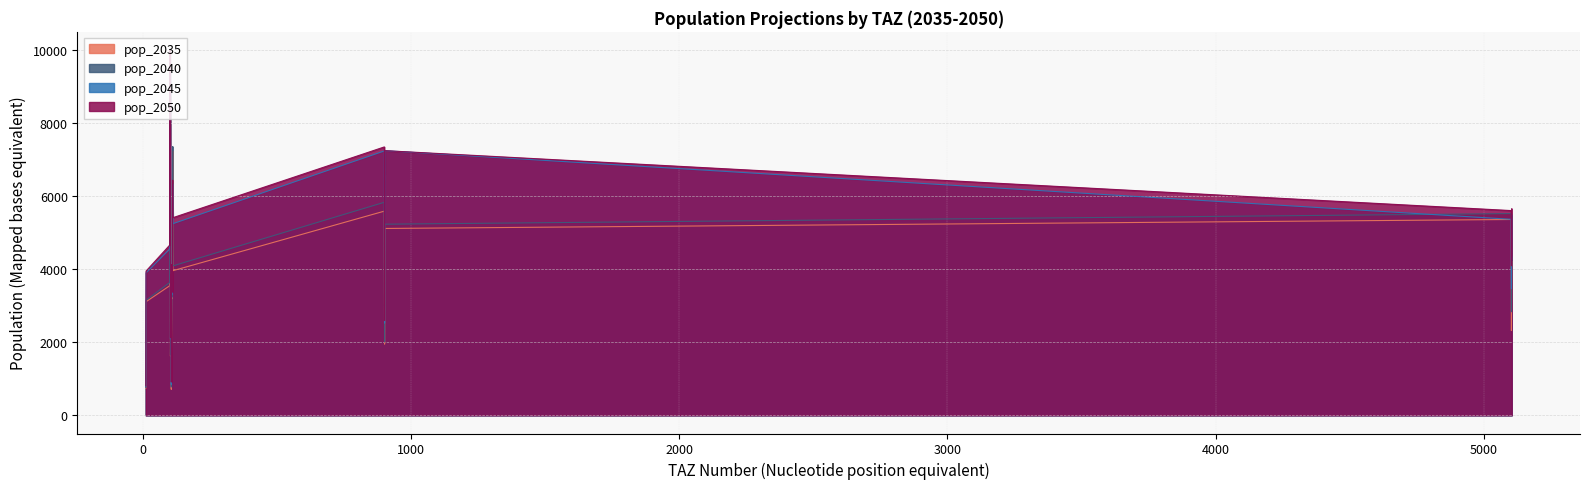

What is the difference between the second highest and minimum values in the pop_2050 series?

6545.2